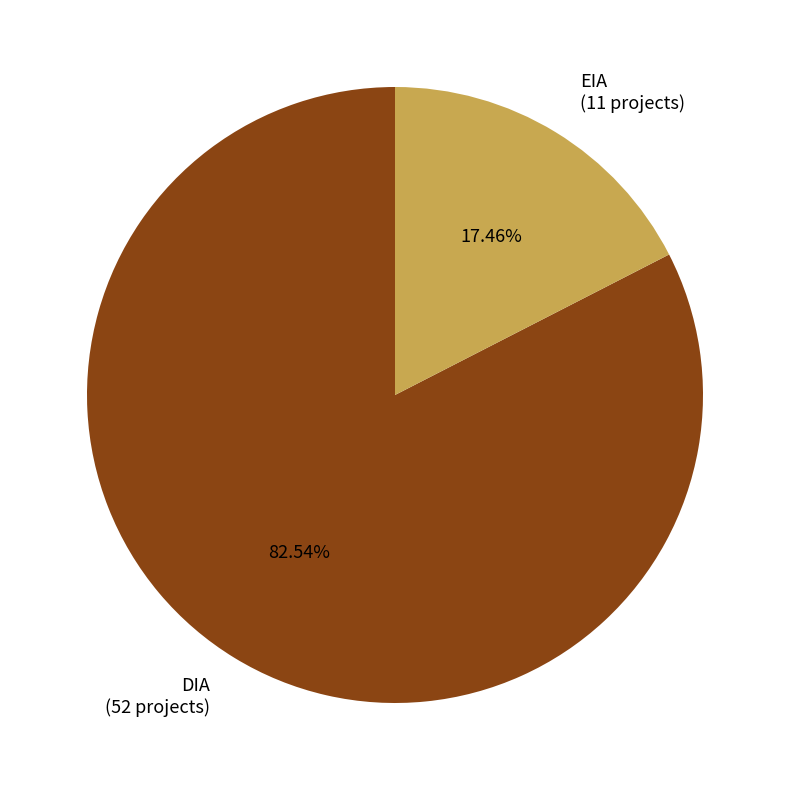

Which category has the smallest portion of the pie?

EIA